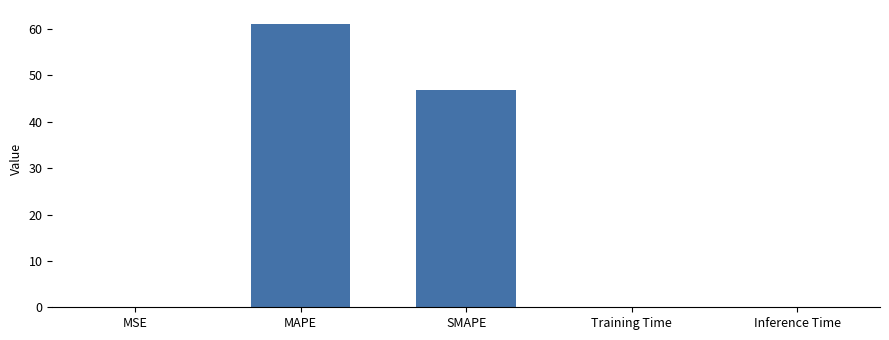

Are the bars horizontal?

No